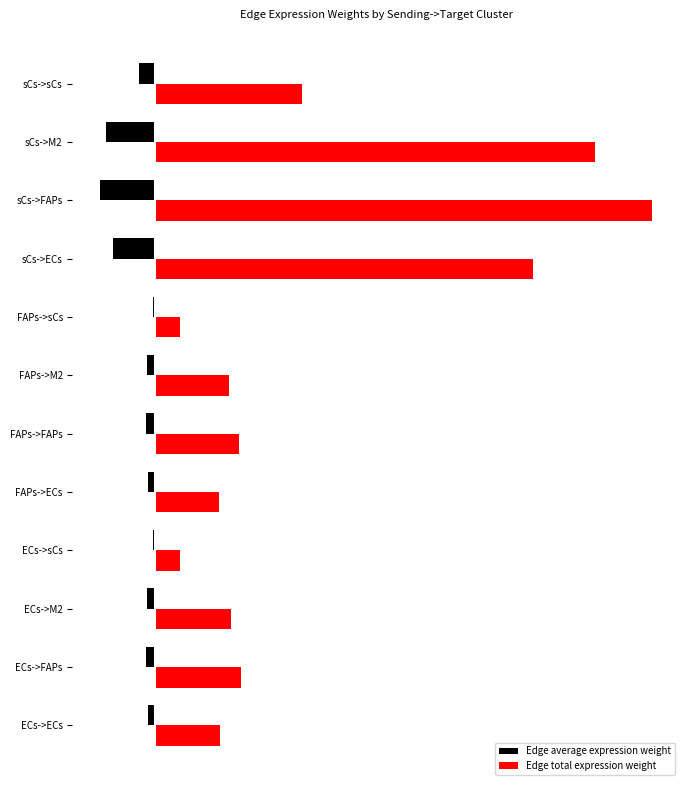

What are all the series names shown in the legend?

Edge average expression weight, Edge total expression weight